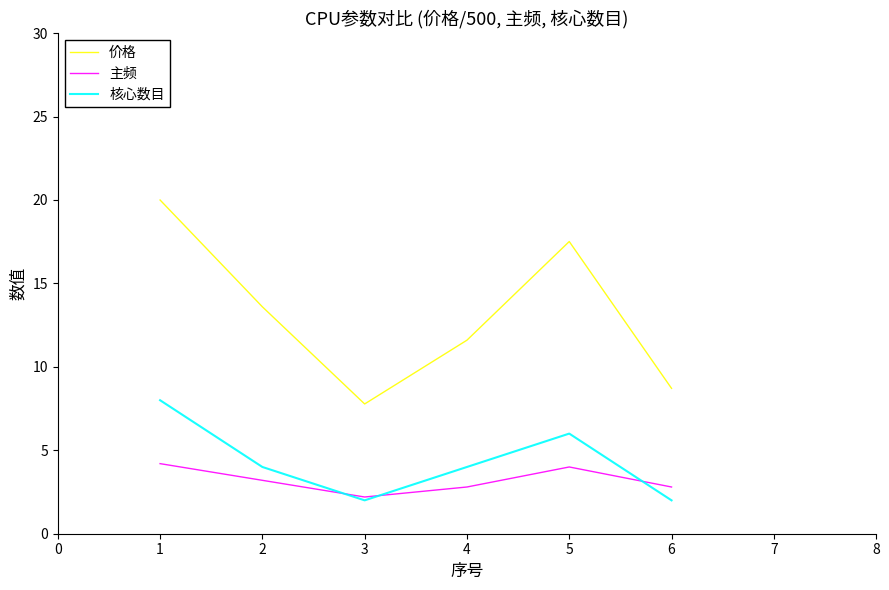

Is this an area chart (filled region under the line)?

No